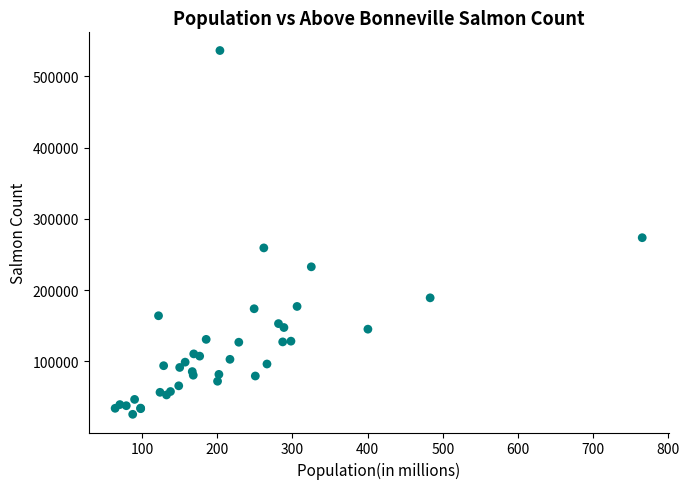

What Y value in the scatter plot is closest to 281009?

273594.0